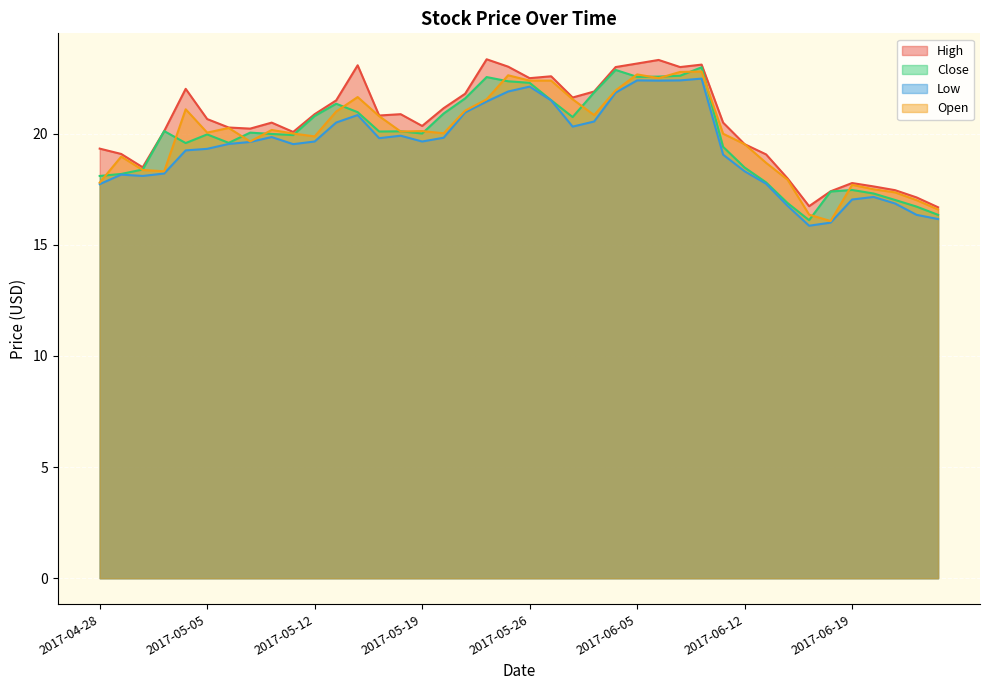

Reading right to left, what are all the values shown in this chart?

High: 16.7	17.1	17.5	17.6	17.8	17.4	16.7	18.0	19.1	19.5	20.5	23.1	23.0	23.3	23.2	23.0	21.9	21.6	22.6	22.5	23.0	23.4	21.8	21.1	20.4	20.9	20.8	23.1	21.5	20.9	20.1	20.5	20.2	20.3	20.7	22.0	20.1	18.5	19.1	19.3
Close: 16.4	16.7	17.0	17.3	17.5	17.4	16.1	16.9	17.8	18.5	19.4	23.0	22.6	22.6	22.6	22.9	21.9	20.8	21.5	22.3	22.4	22.5	21.6	20.9	20.0	20.1	20.1	21.0	21.4	20.8	19.9	20.0	20.0	19.6	20.0	19.6	20.1	18.4	18.2	18.1
Low: 16.2	16.4	16.9	17.2	17.0	16.0	15.9	16.8	17.8	18.3	19.1	22.5	22.4	22.4	22.4	21.9	20.5	20.3	21.5	22.1	21.9	21.5	21.0	19.8	19.6	19.9	19.8	20.8	20.5	19.6	19.5	19.9	19.6	19.5	19.3	19.2	18.2	18.1	18.2	17.7
Open: 16.6	17.0	17.4	17.5	17.7	16.1	16.4	17.9	18.7	19.5	20.0	22.8	22.8	22.5	22.7	22.0	20.8	21.5	22.4	22.4	22.6	21.5	21.0	20.0	20.1	20.1	20.8	21.6	21.0	19.9	20.0	20.2	19.6	20.3	20.0	21.1	18.3	18.4	19.0	17.8